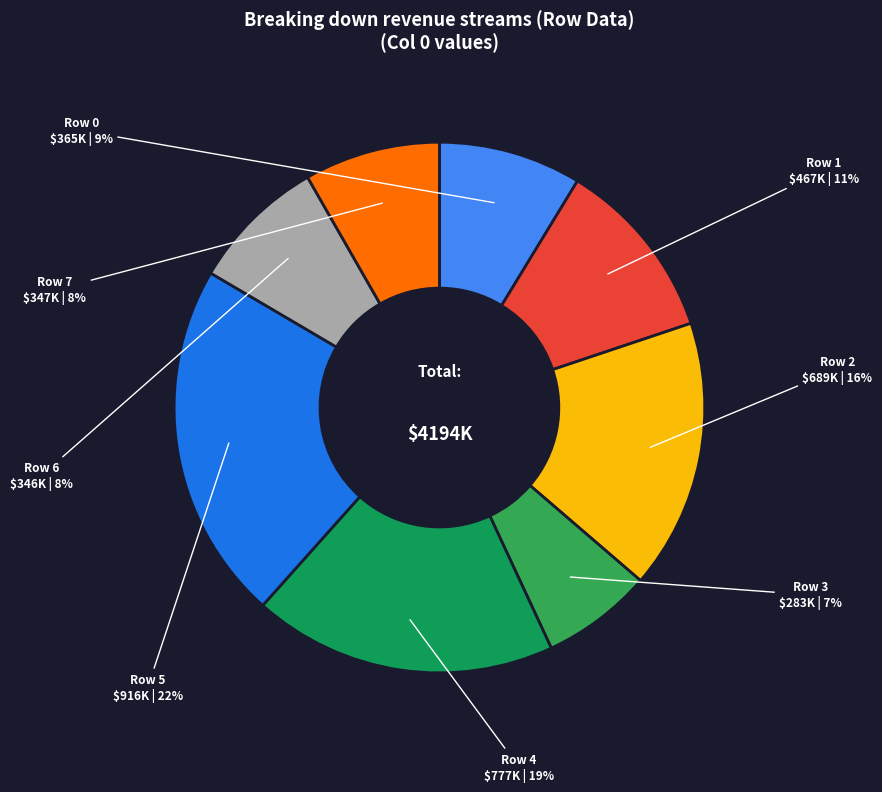

To the nearest percent, what percentage of the pie is Row 0?

9%